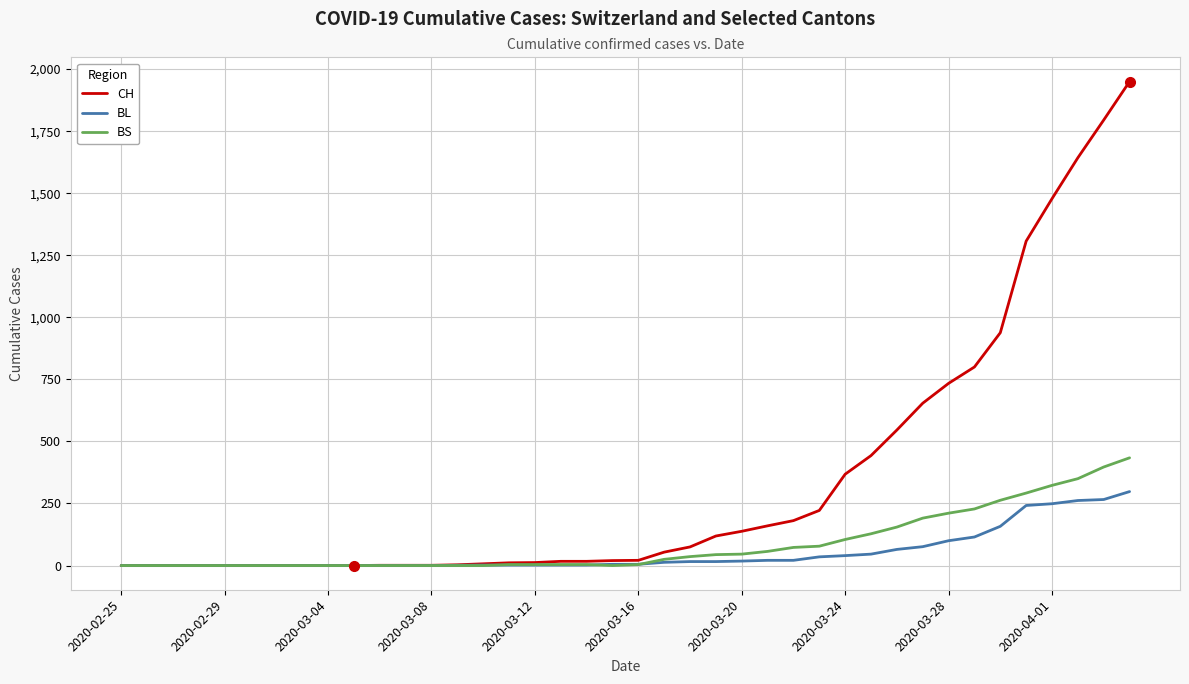

List the series in order of their peak value, lowest first.

BL, BS, CH